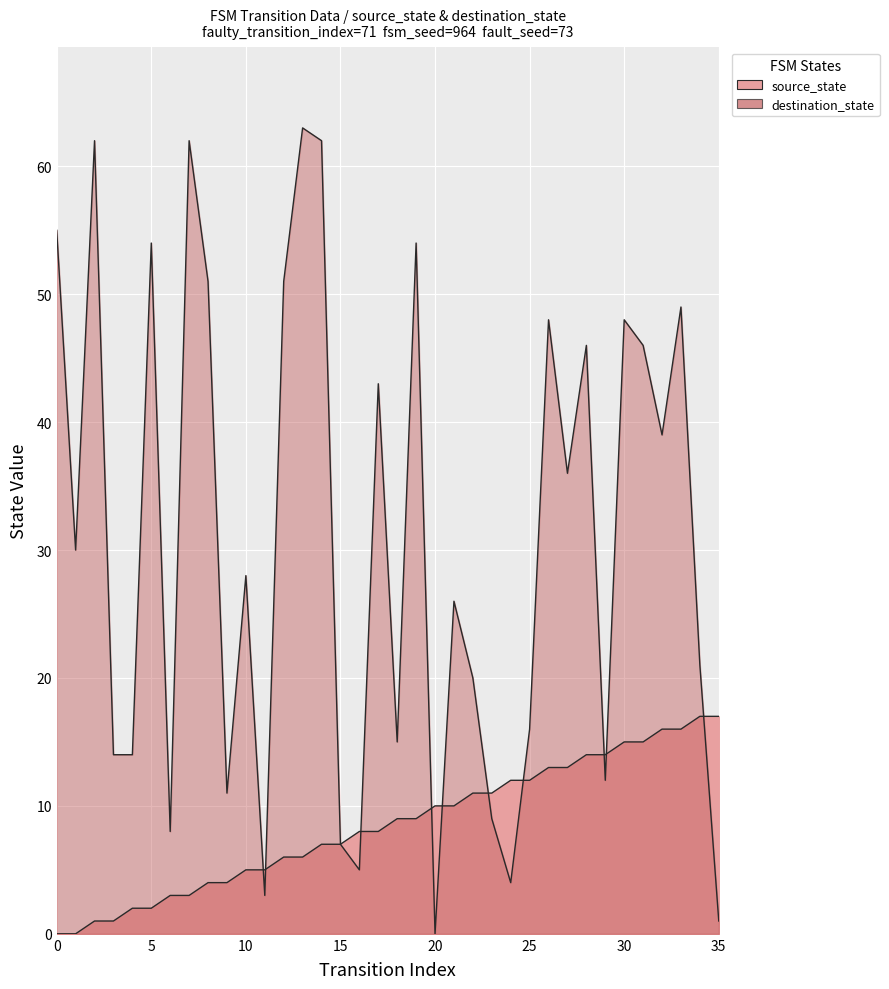

Is the value of source_state at 30 greater than the value of destination_state at 0?

No